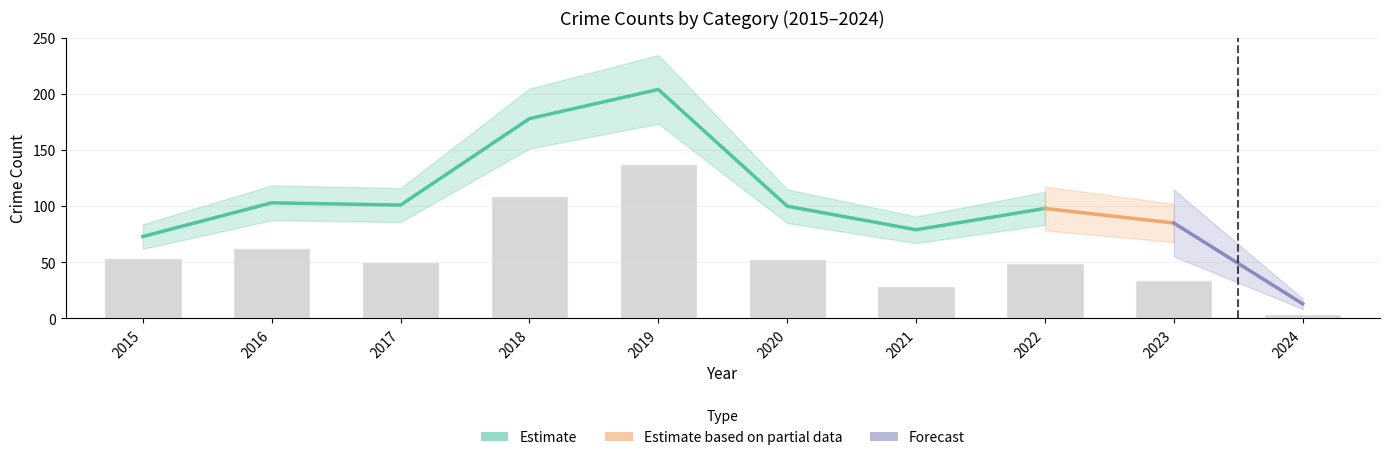

Which label corresponds to the largest value in the chart?

2019